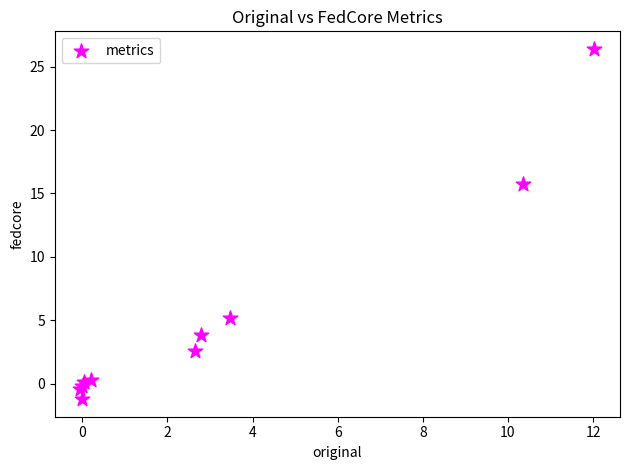

What Y value in the scatter plot is closest to 12?

15.8